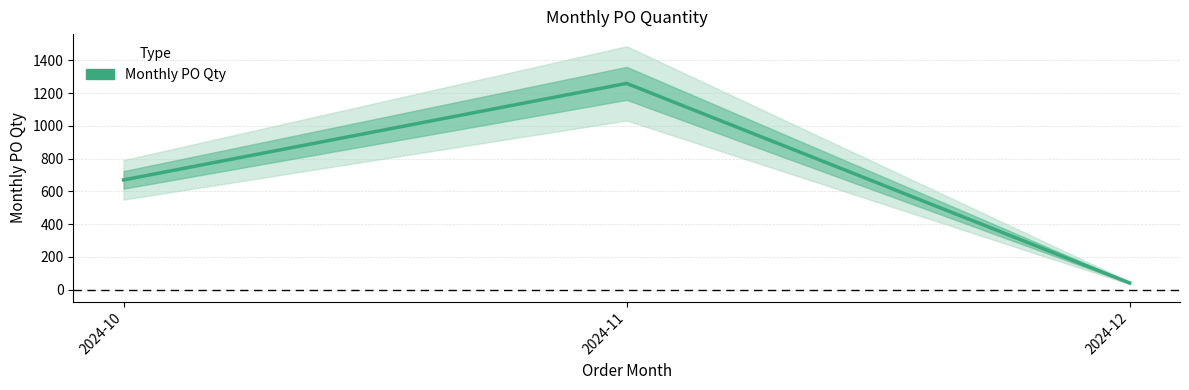

Rank the categories by value from highest to lowest.

2024-11, 2024-10, 2024-12